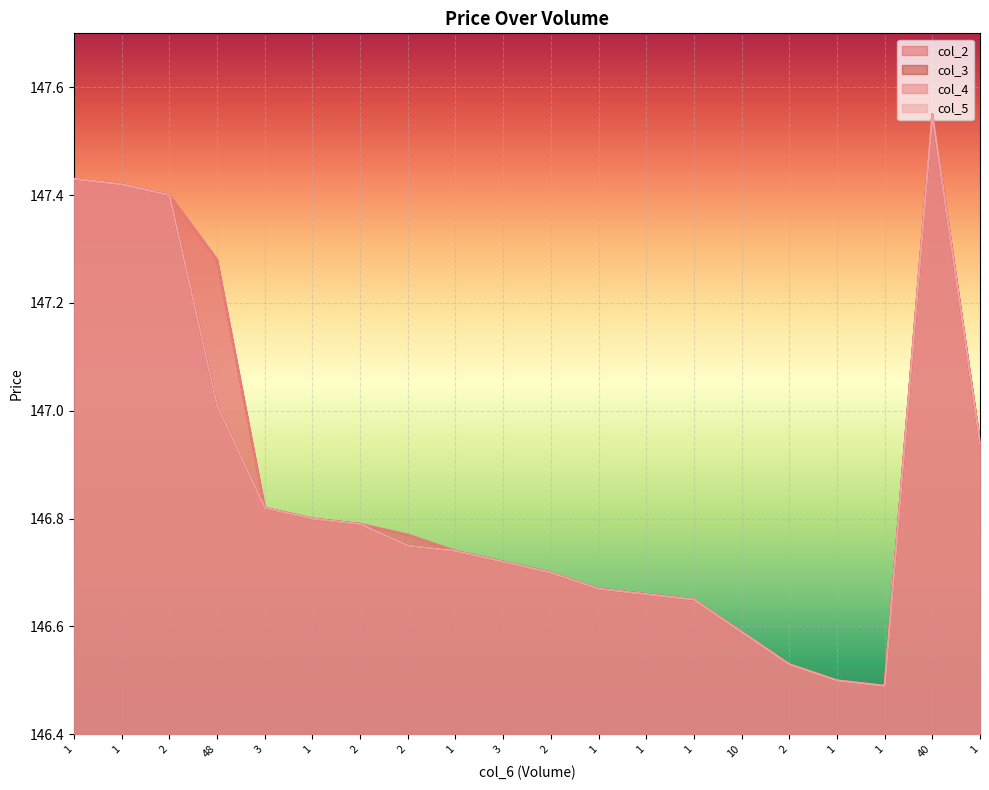

Which series changed the most between 48 and 1?

col_2